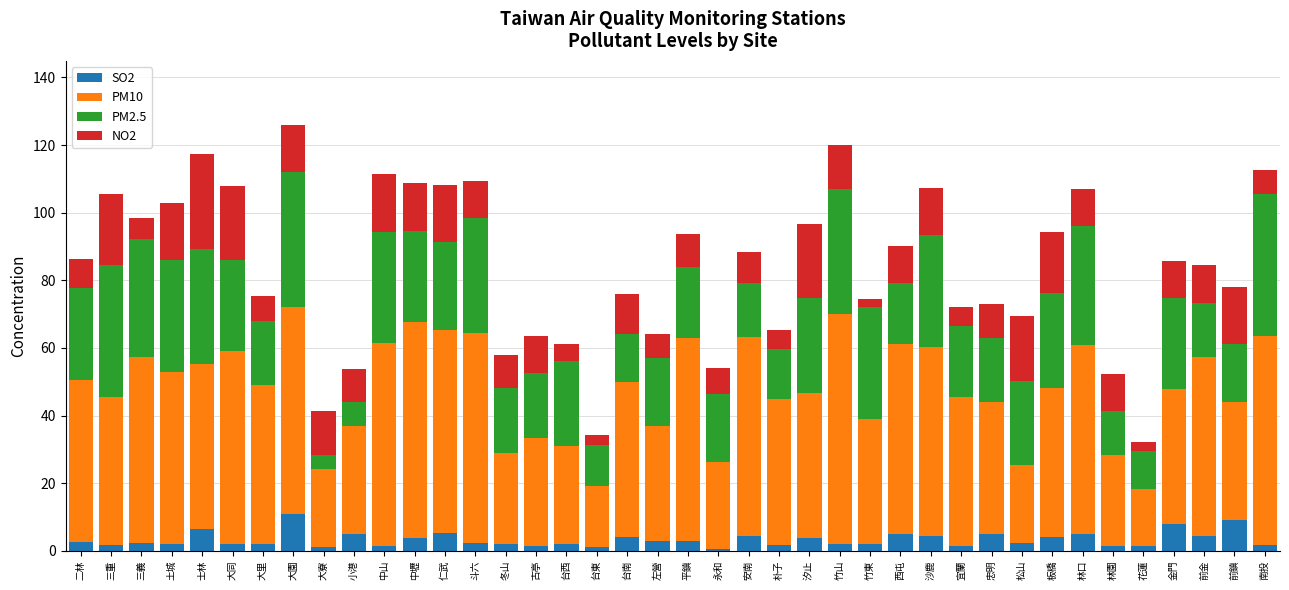

What are all the series names shown in the legend?

SO2, PM10, PM2.5, NO2